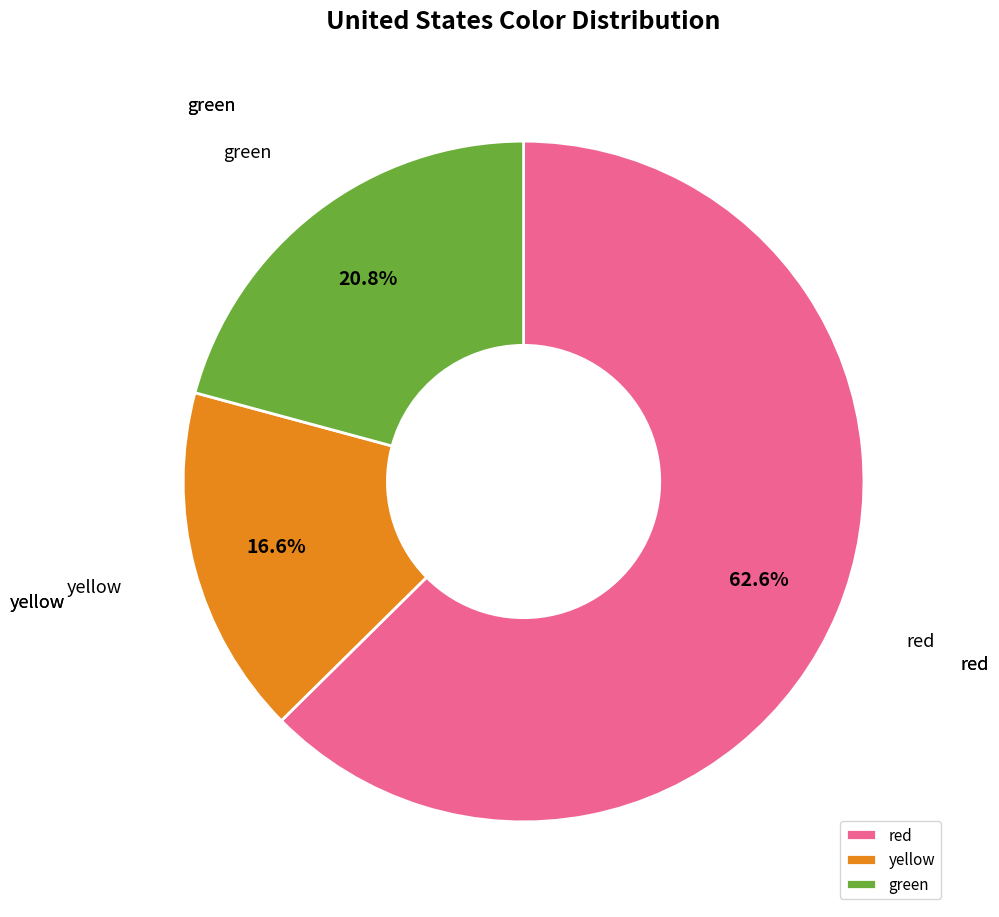

Is it true that green is 30% of the pie?

False